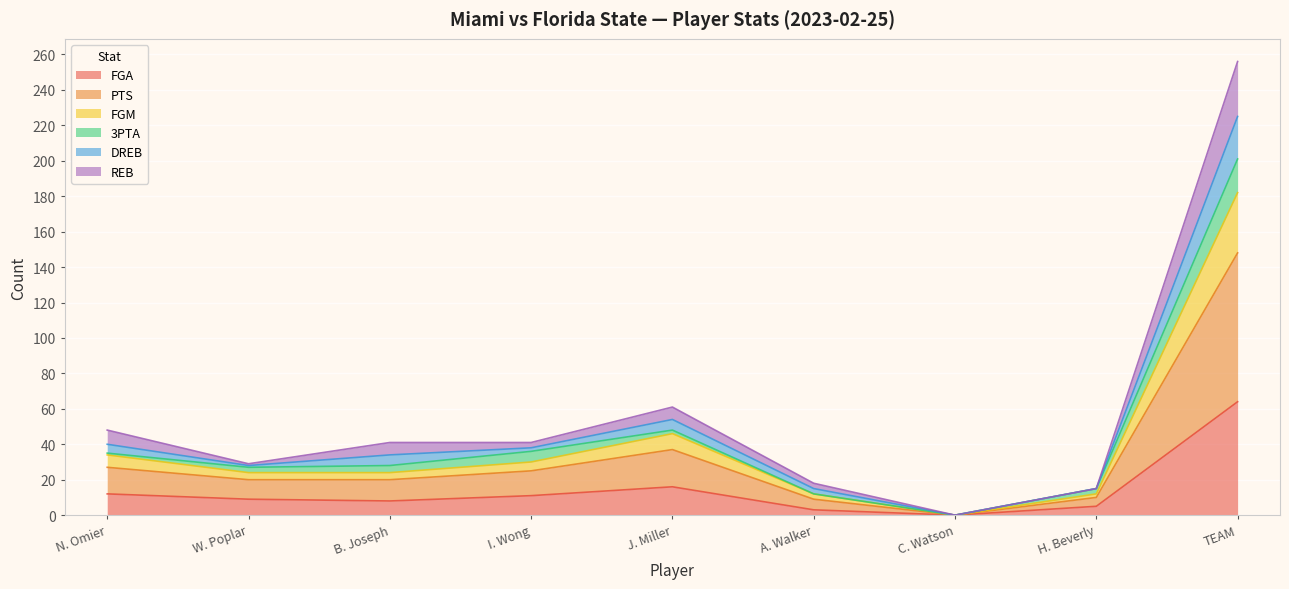

Is it true that FGA equals 11 at I. Wong?

True